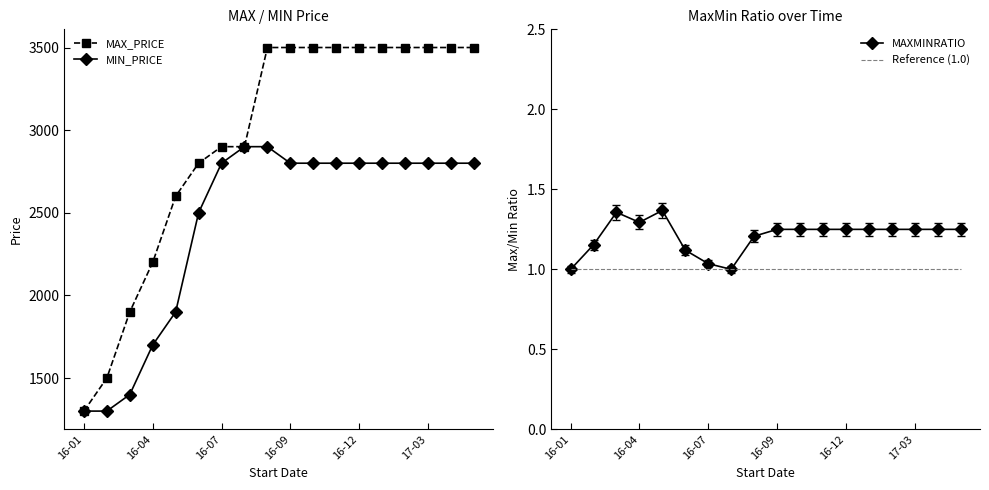

What are all the series names shown in the legend?

MAX_PRICE, MIN_PRICE, MAXMINRATIO, Reference (1.0)